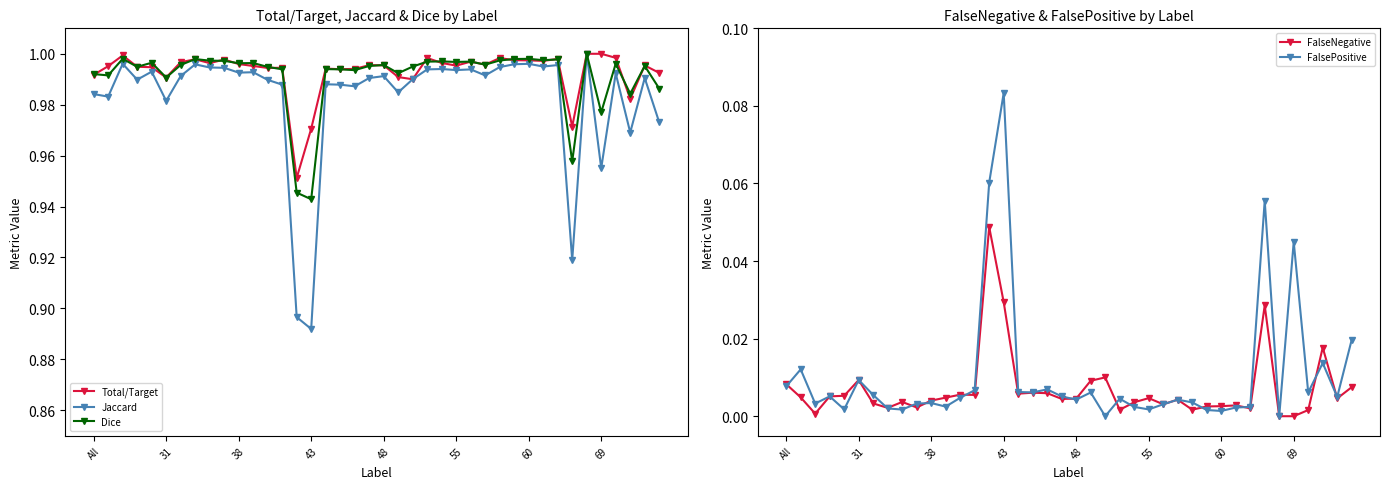

True or false: FalseNegative has more than 0 points higher than both neighbors.

True